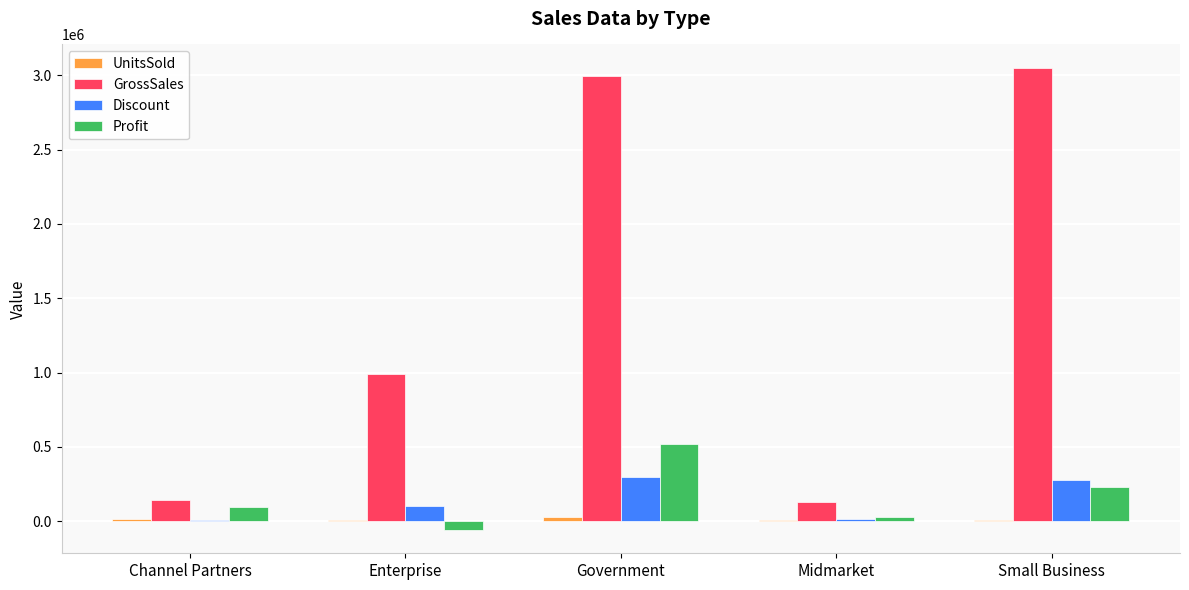

Which series has the largest total across all categories?

GrossSales